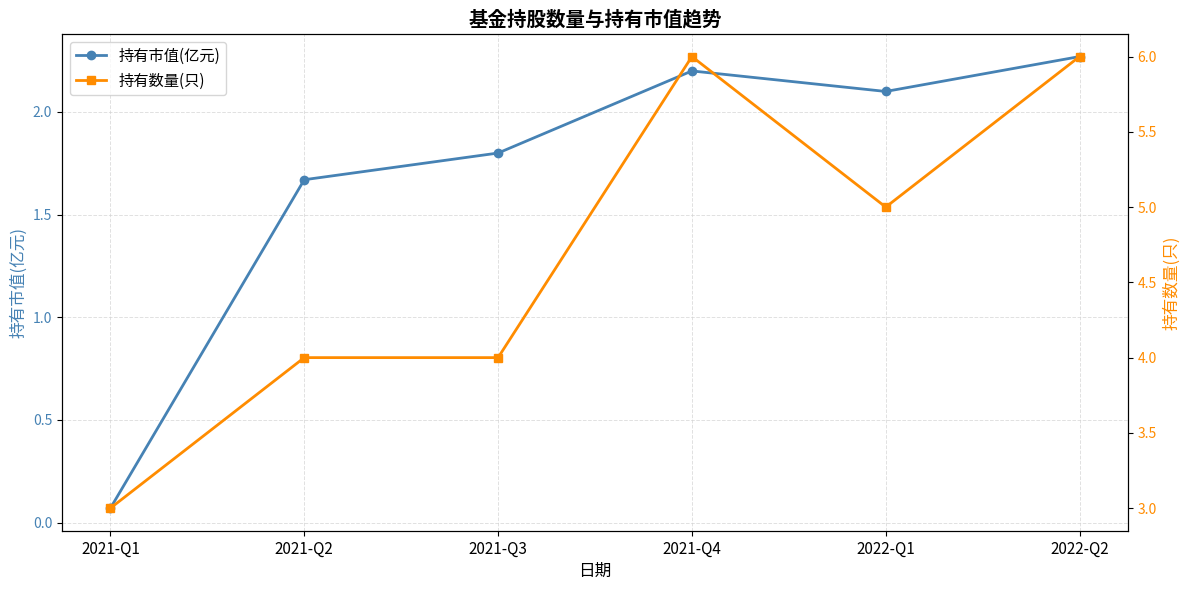

At which label does 持有数量(只) first exceed 5?

2021-Q4